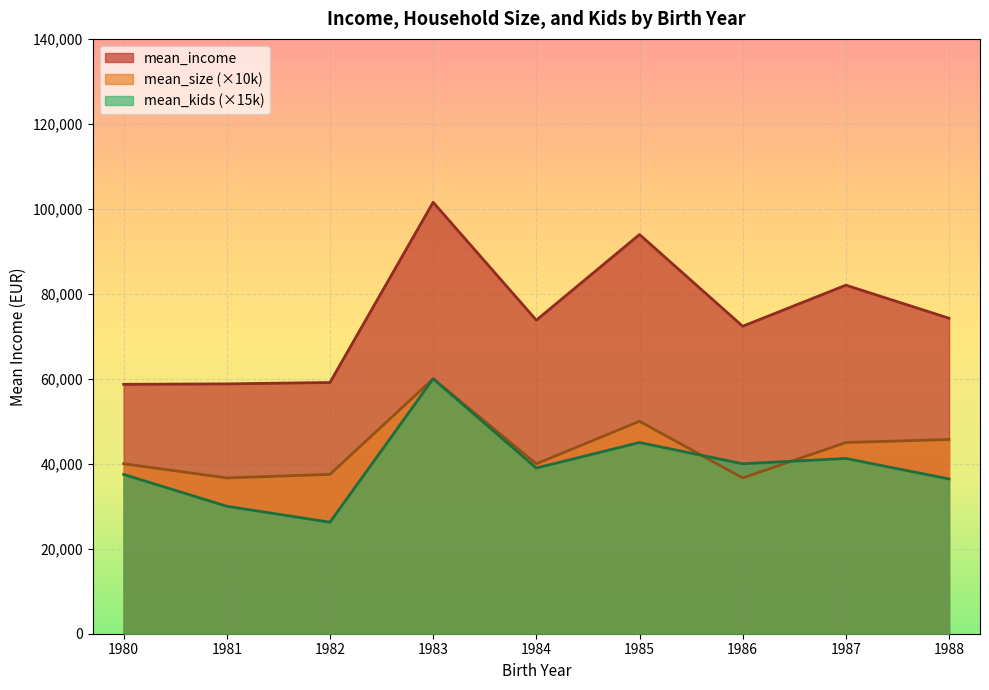

Where is the first local minimum for mean_kids?

1982